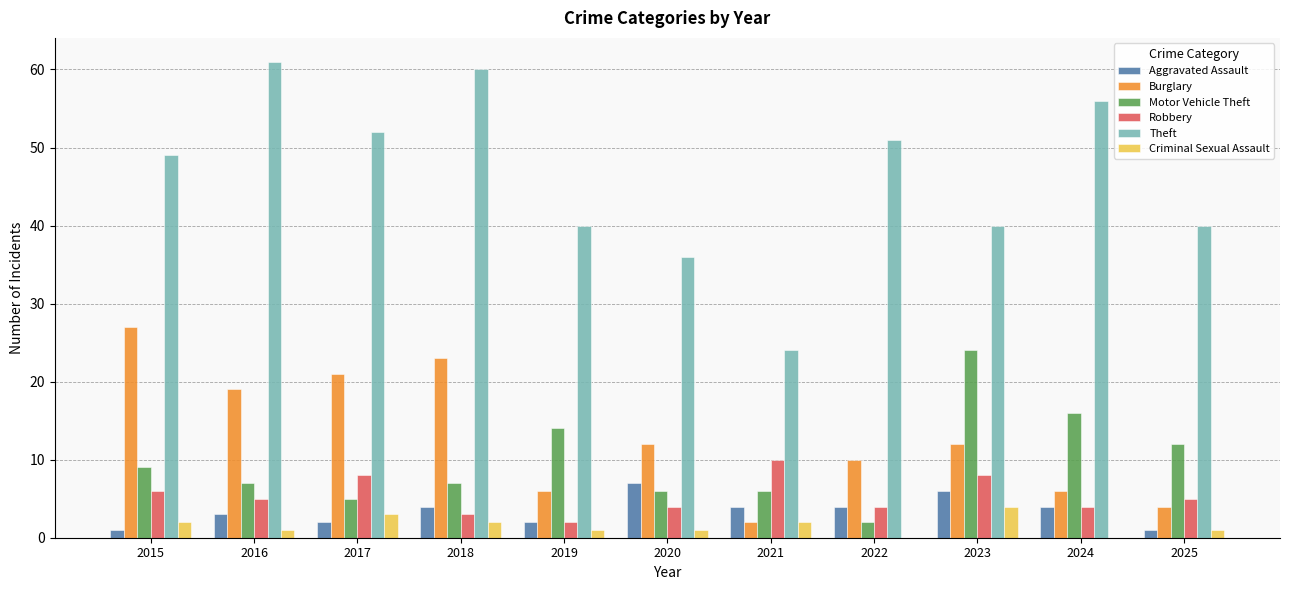

Count the number of categories in the chart.

11